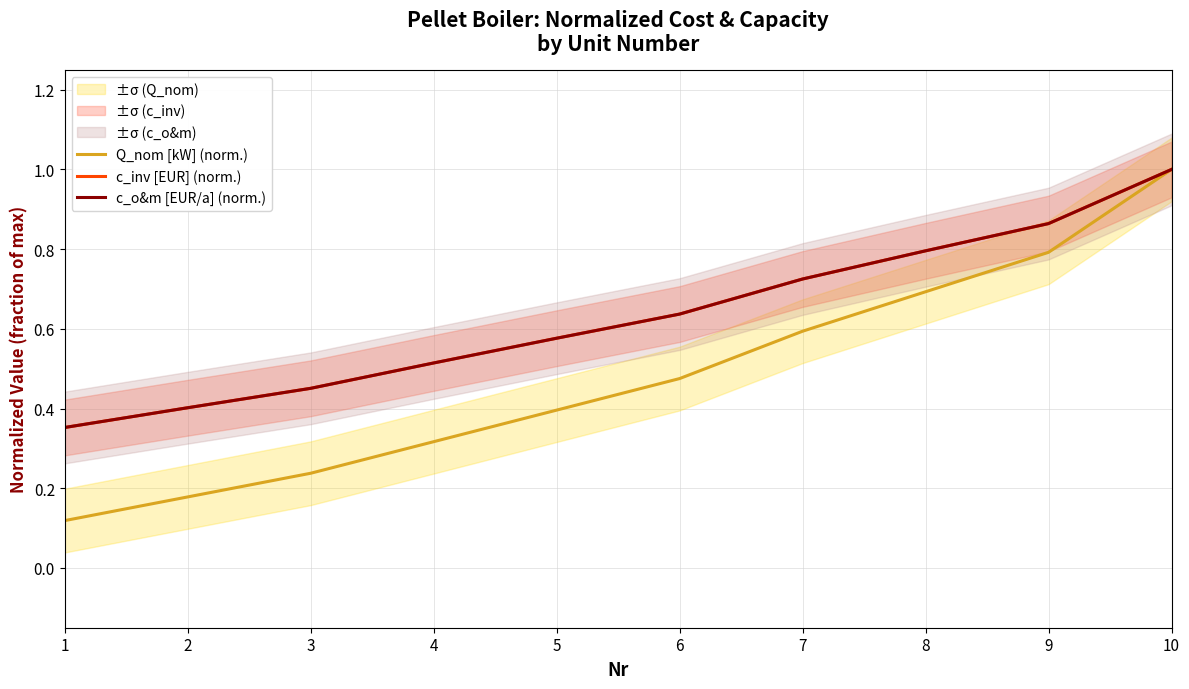

What is the sum of all c_o&m [EUR/a] (norm.) values?

6.3